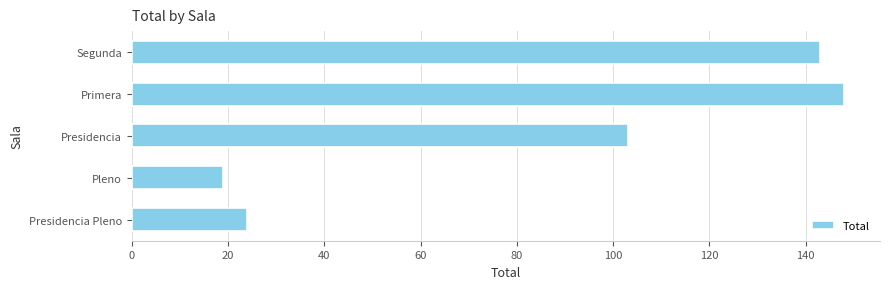

Which has a higher value, Presidencia or Presidencia Pleno?

Presidencia